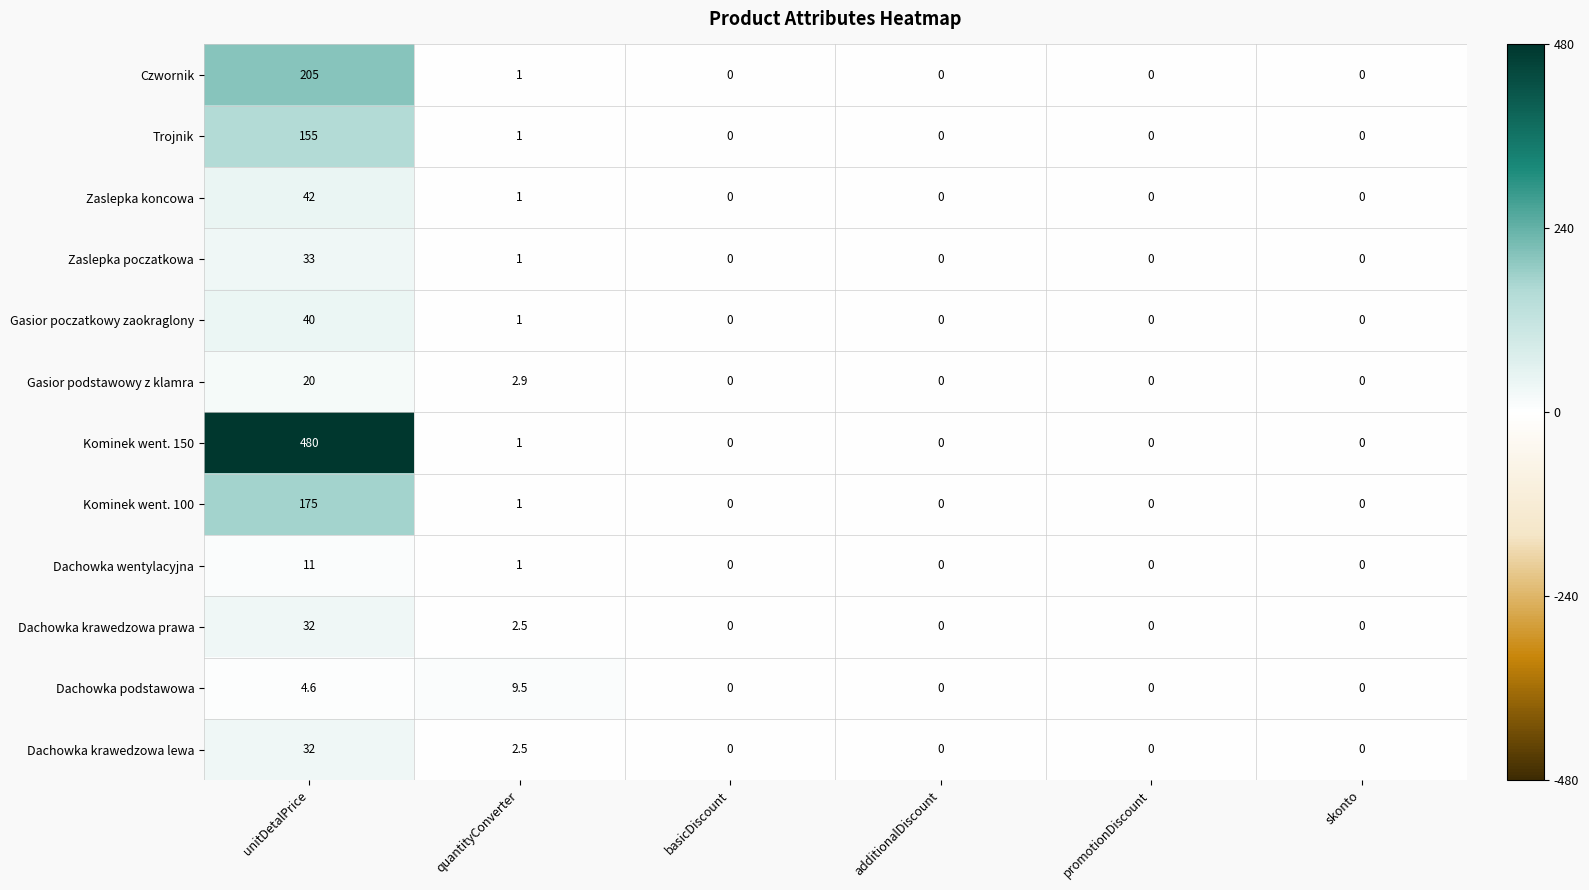

What is the difference between the maximum and minimum values in the Kominek went. 100 series?

175.0